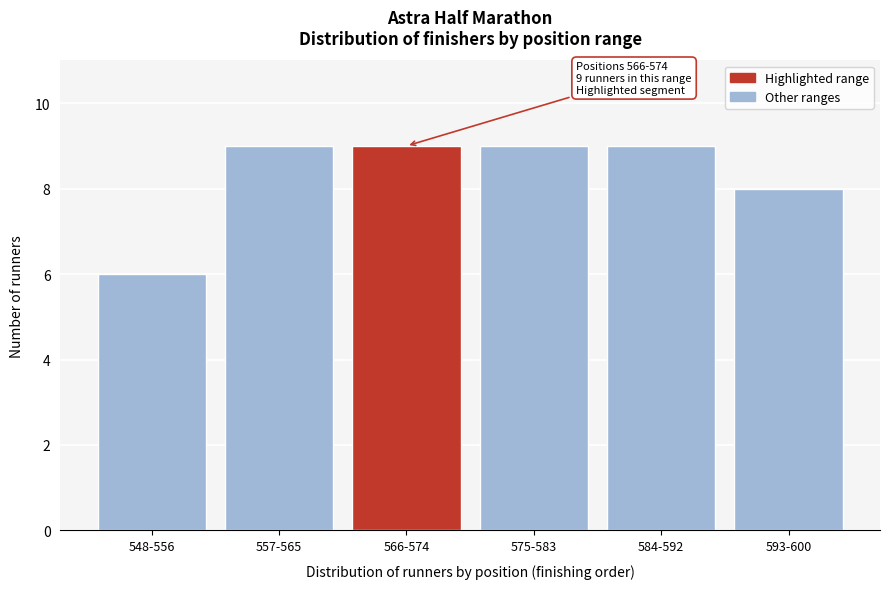

Reading left to right, extract all data points from this chart.

548-556=6	557-565=9	566-574=9	575-583=9	584-592=9	593-600=8